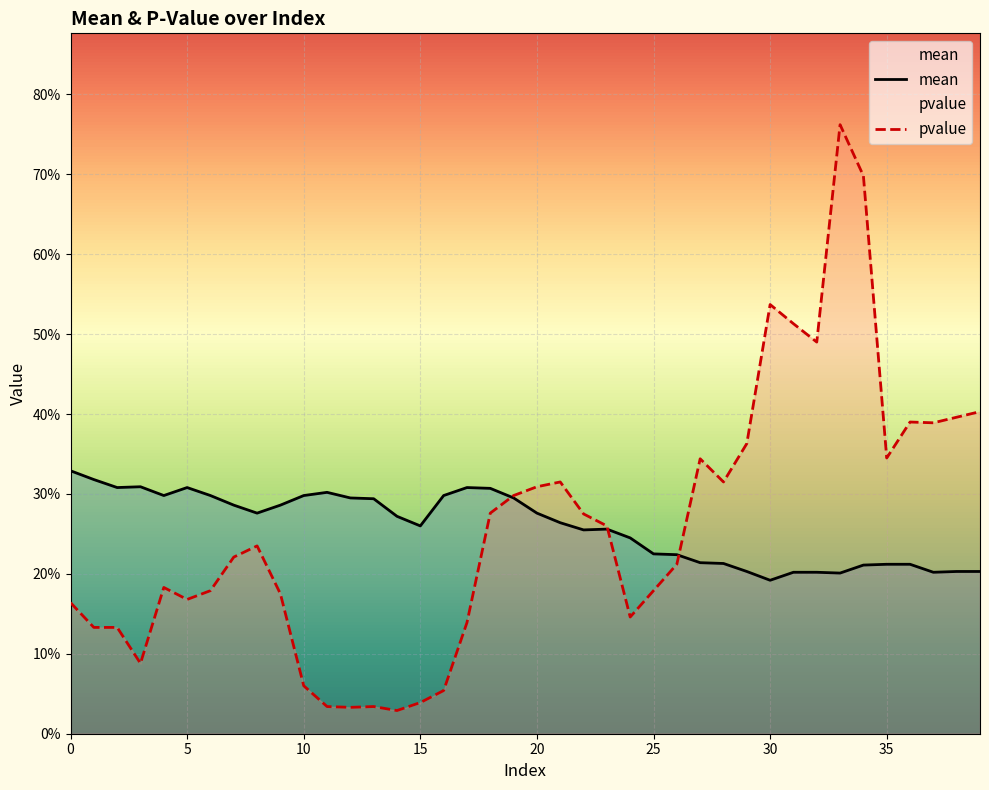

True or false: pvalue has more than 1 interior local peaks.

True